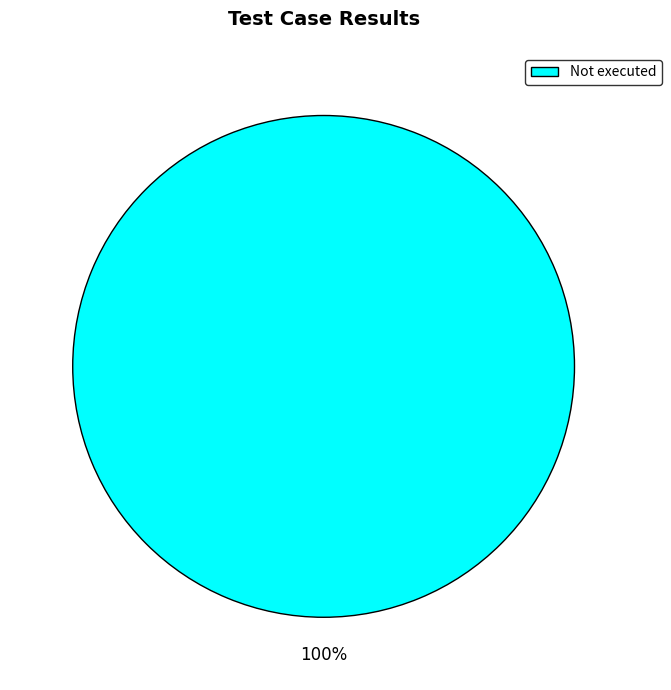

True or false: Not executed accounts for 92% of the total.

False